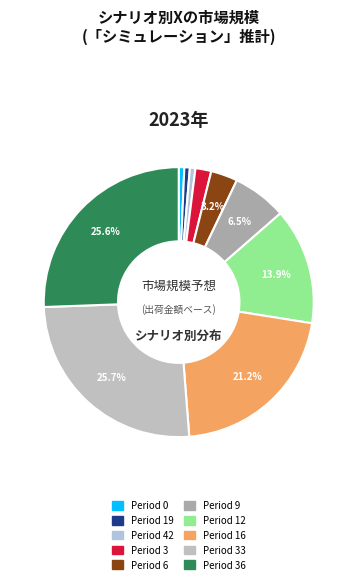

Is there any slice that represents more than half of the pie?

No